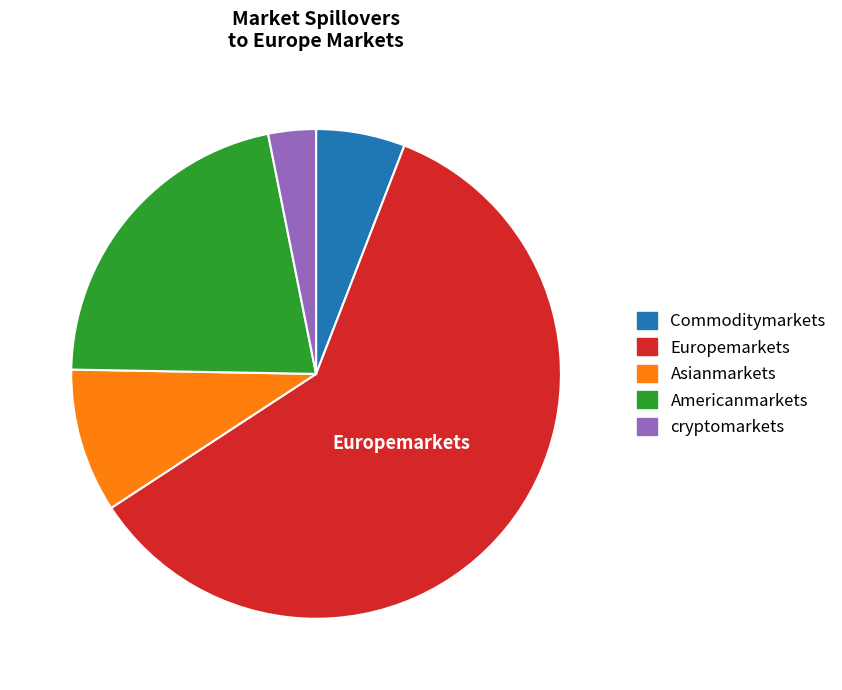

Do cryptomarkets and Americanmarkets together represent more than half of the pie?

No